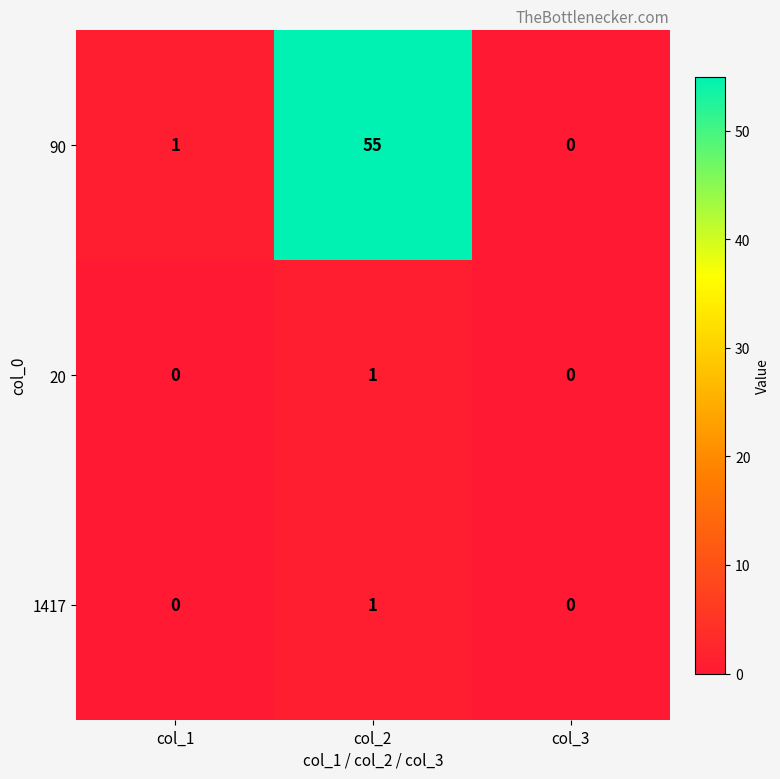

Reading right to left, what are all the values shown in this chart?

90: col_3=0	col_2=55	col_1=1
20: col_3=0	col_2=1	col_1=0
1417: col_3=0	col_2=1	col_1=0